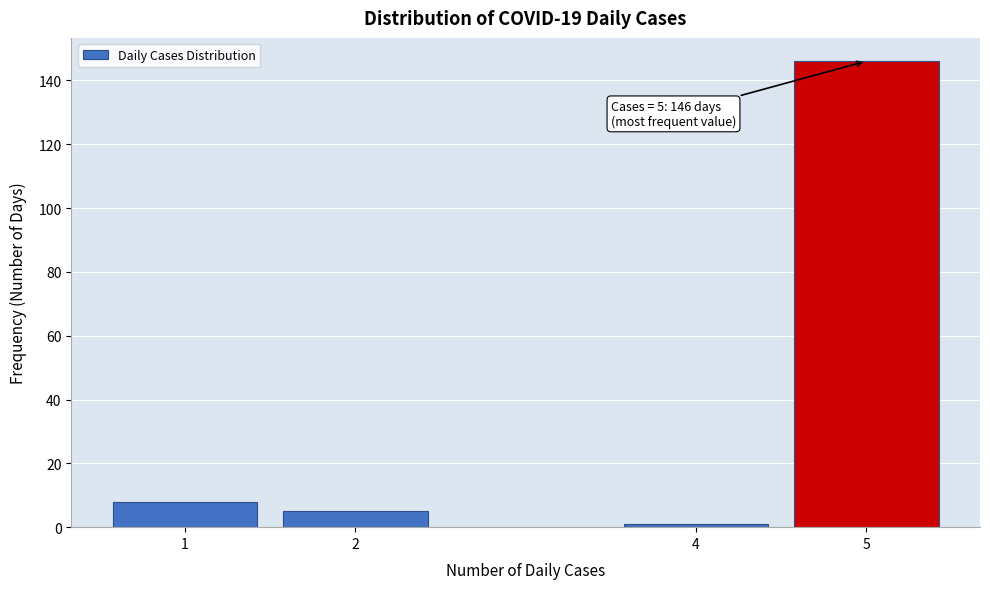

Reading left to right, list all the values displayed in this chart.

8	5	1	146